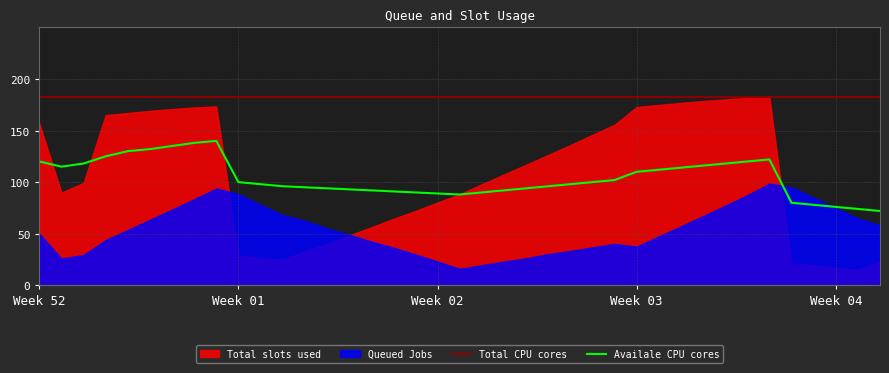

True or false: Availale CPU cores and Total CPU cores intersect in this chart.

False